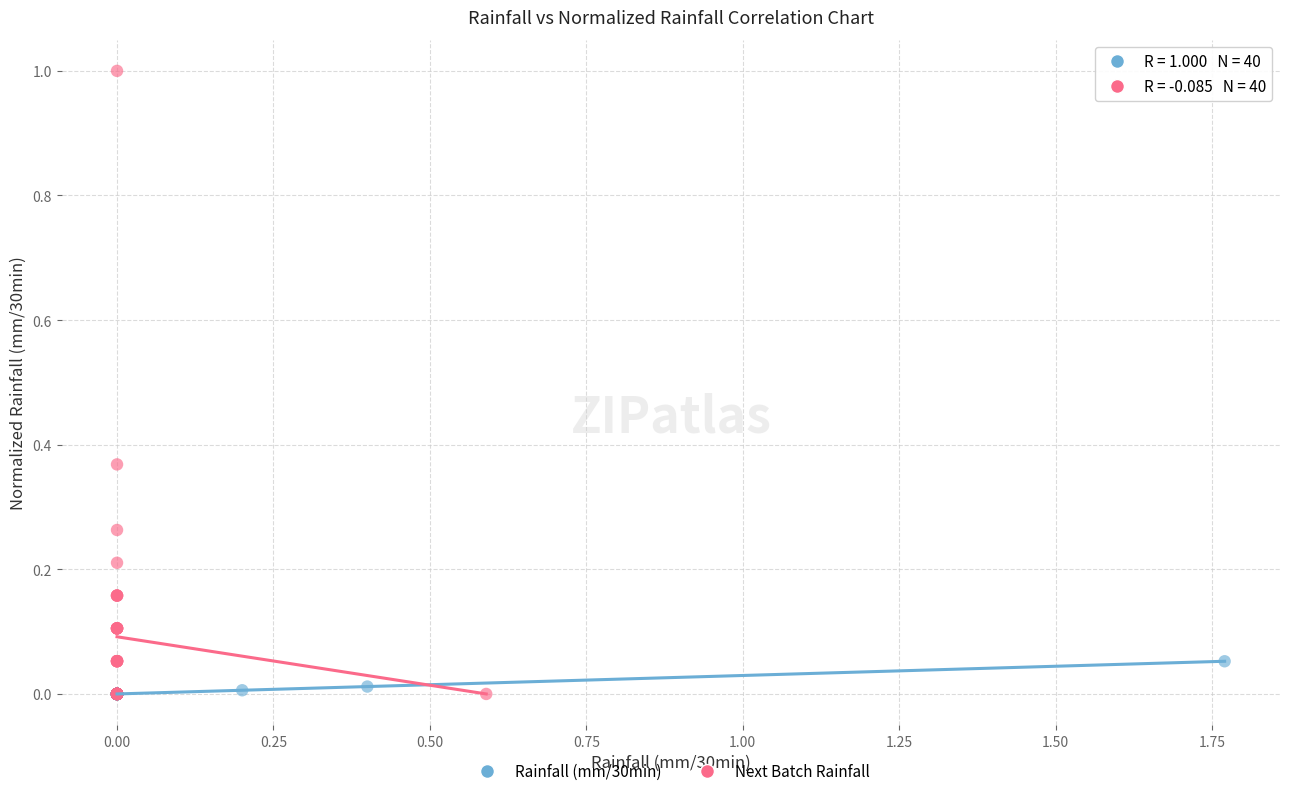

Which series reaches the maximum Y coordinate?

Next Batch Rainfall